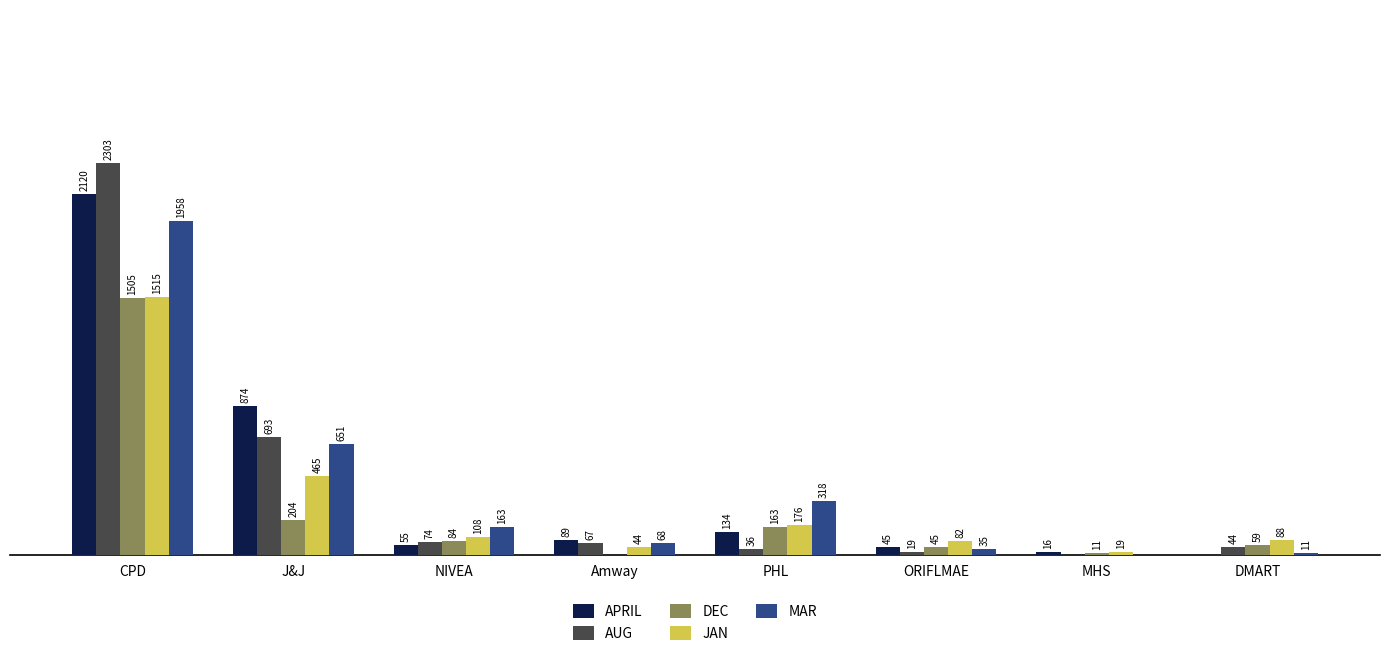

Where is MAR nearest to the value 978?

J&J